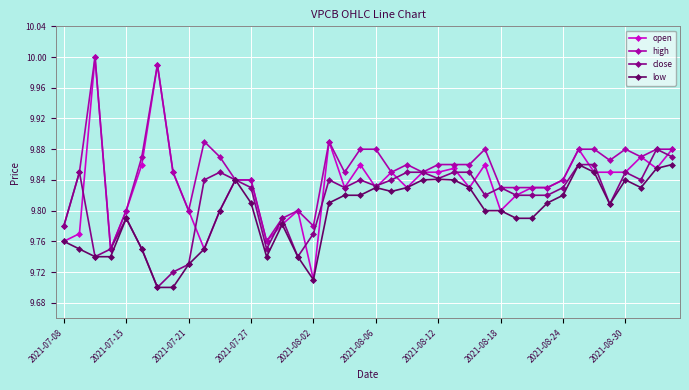

Which series has the largest total across all categories?

high